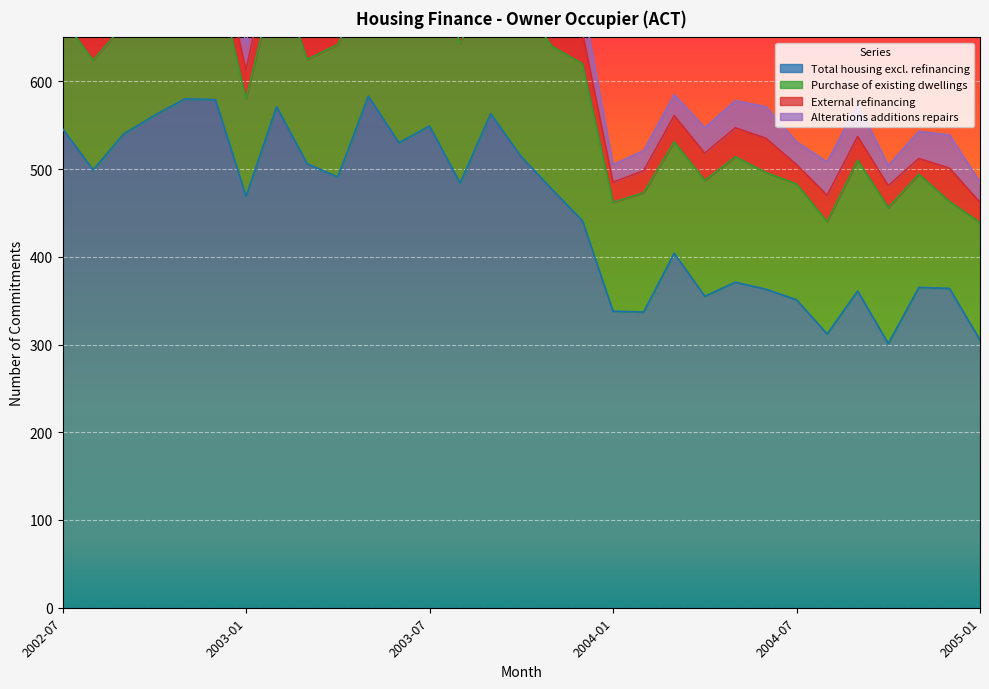

Reading left to right, what are all the values shown in this chart?

Total housing excl. refinancing: 2002-07=546	2002-08=499	2002-09=540	2002-10=561	2002-11=580	2002-12=579	2003-01=469	2003-02=571	2003-03=506	2003-04=491	2003-05=583	2003-06=530	2003-07=549	2003-08=484	2003-09=563	2003-10=514	2003-11=477	2003-12=441	2004-01=338	2004-02=337	2004-03=404	2004-04=355	2004-05=371	2004-06=363	2004-07=351	2004-08=312	2004-09=361	2004-10=301	2004-11=365	2004-12=364	2005-01=305
Purchase of existing dwellings: 2002-07=125	2002-08=125	2002-09=124	2002-10=160	2002-11=166	2002-12=150	2003-01=111	2003-02=153	2003-03=119	2003-04=151	2003-05=133	2003-06=147	2003-07=206	2003-08=159	2003-09=150	2003-10=175	2003-11=163	2003-12=179	2004-01=124	2004-02=136	2004-03=127	2004-04=132	2004-05=143	2004-06=133	2004-07=132	2004-08=128	2004-09=149	2004-10=155	2004-11=129	2004-12=99	2005-01=134
External refinancing: 2002-07=42	2002-08=39	2002-09=32	2002-10=49	2002-11=43	2002-12=36	2003-01=33	2003-02=50	2003-03=45	2003-04=41	2003-05=32	2003-06=34	2003-07=45	2003-08=33	2003-09=39	2003-10=48	2003-11=26	2003-12=36	2004-01=23	2004-02=25	2004-03=30	2004-04=31	2004-05=33	2004-06=39	2004-07=22	2004-08=30	2004-09=27	2004-10=25	2004-11=18	2004-12=38	2005-01=23
Alterations additions repairs: 2002-07=31	2002-08=29	2002-09=30	2002-10=41	2002-11=32	2002-12=29	2003-01=30	2003-02=35	2003-03=26	2003-04=44	2003-05=37	2003-06=16	2003-07=47	2003-08=34	2003-09=36	2003-10=46	2003-11=42	2003-12=36	2004-01=20	2004-02=23	2004-03=24	2004-04=29	2004-05=31	2004-06=36	2004-07=26	2004-08=38	2004-09=37	2004-10=23	2004-11=31	2004-12=38	2005-01=23